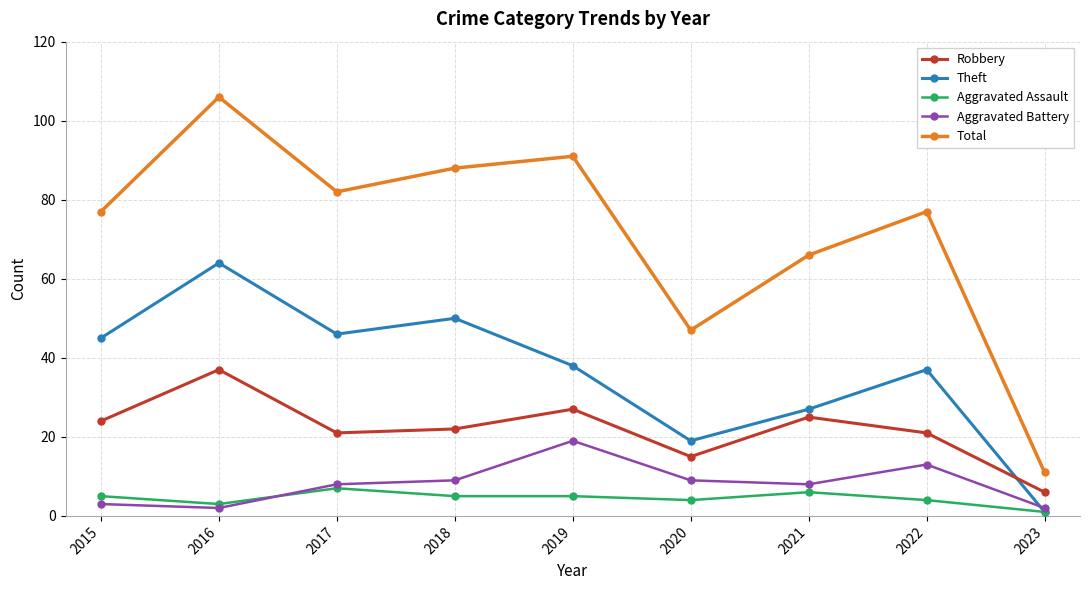

What are all the series names shown in the legend?

Robbery, Theft, Aggravated Assault, Aggravated Battery, Total